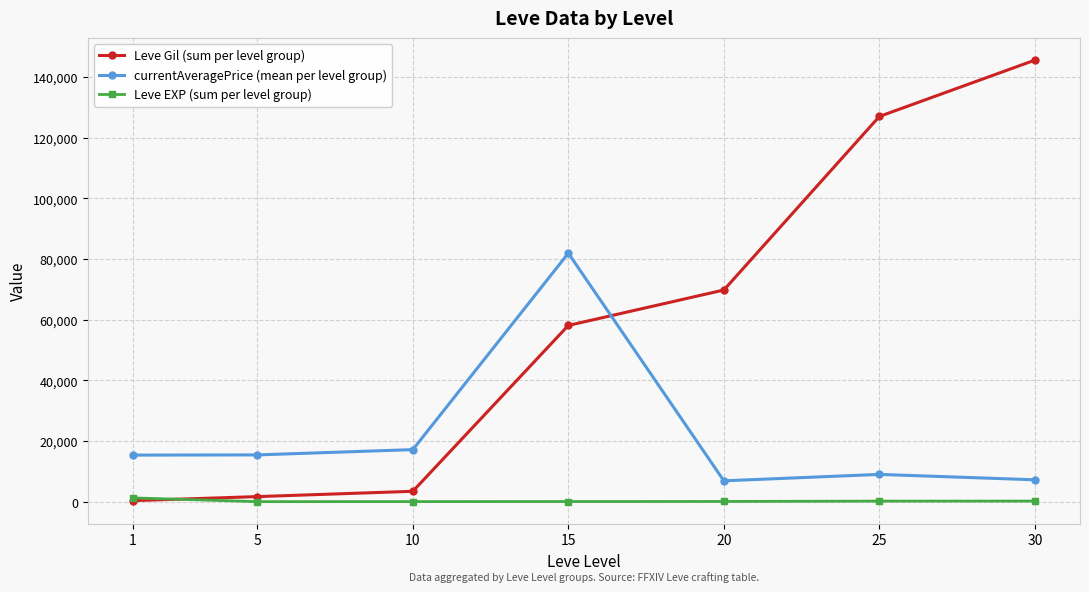

Where do Leve Gil (sum per level group) and Leve EXP (sum per level group) first cross each other?

1 and 5